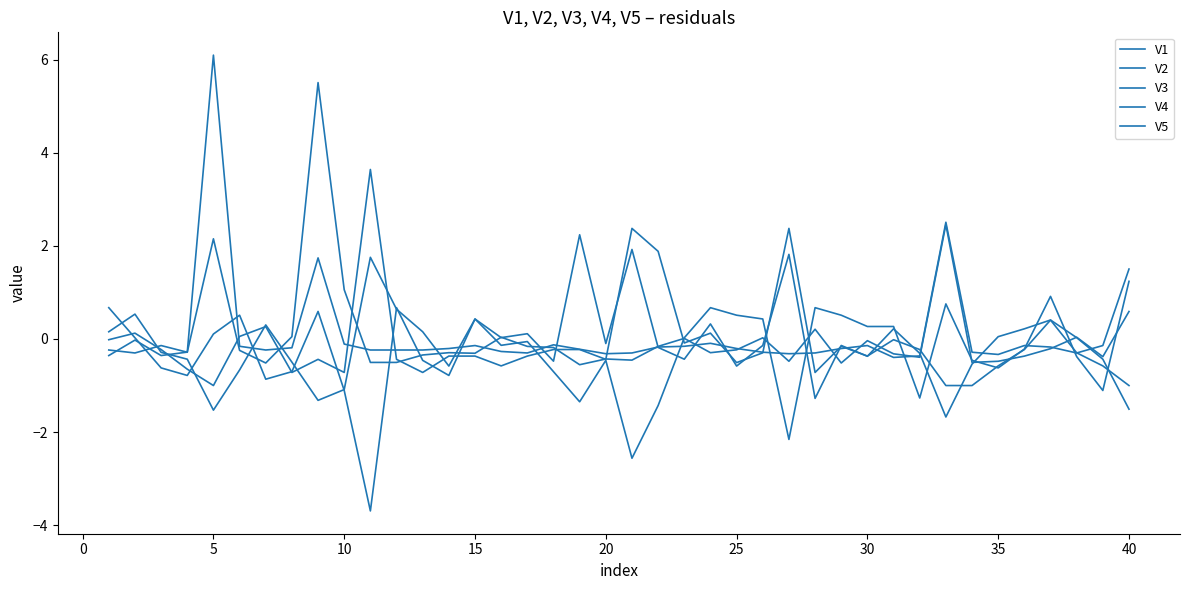

In V1, how many points are higher than both neighbors (excluding endpoints)?

10